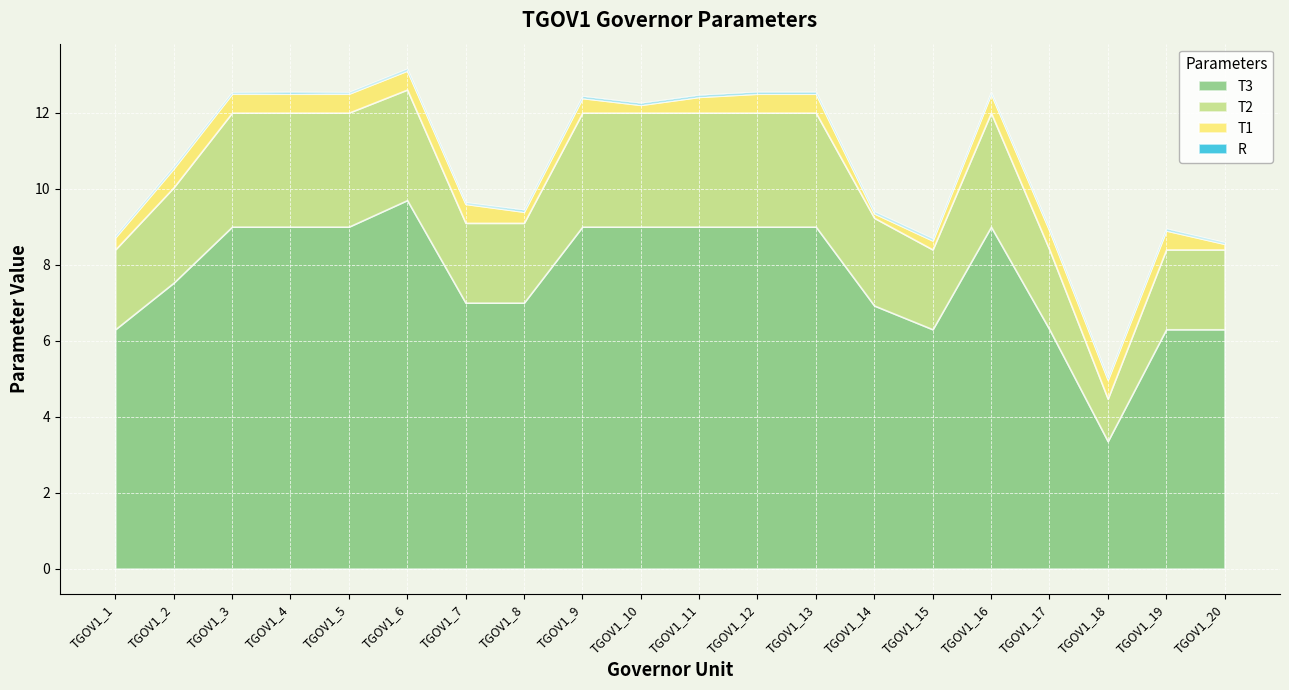

The R series shows 0.1 at TGOV1_17. True or false?

True